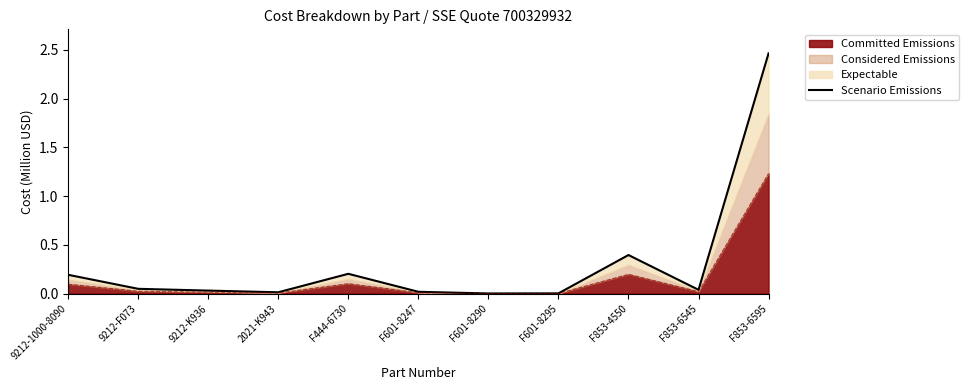

Is it true that the value at F853-6545 is 0.1?

False